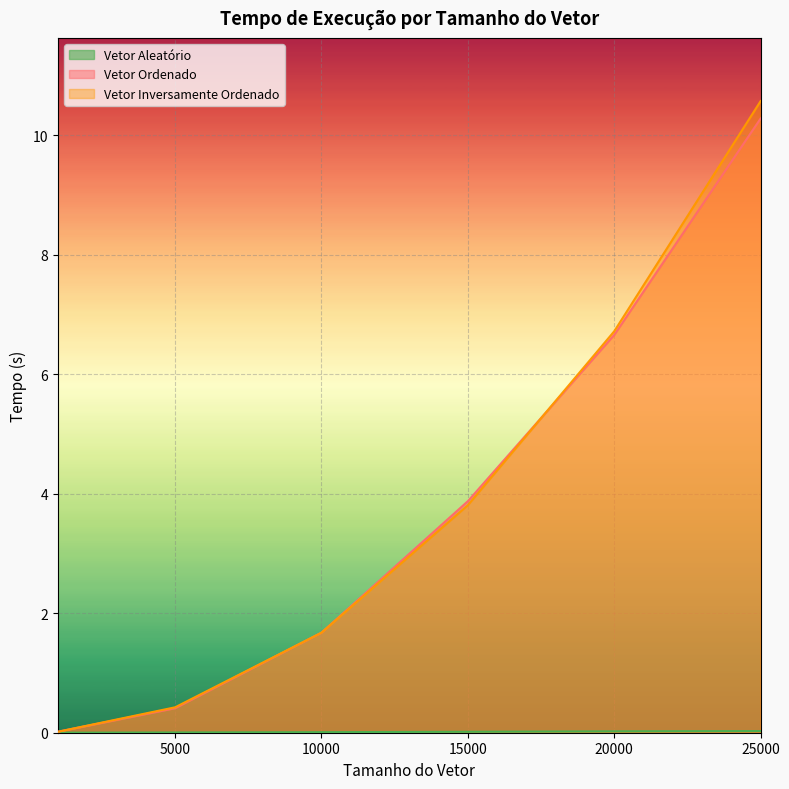

True or false: Vetor Ordenado has more than 0 interior local peaks.

False